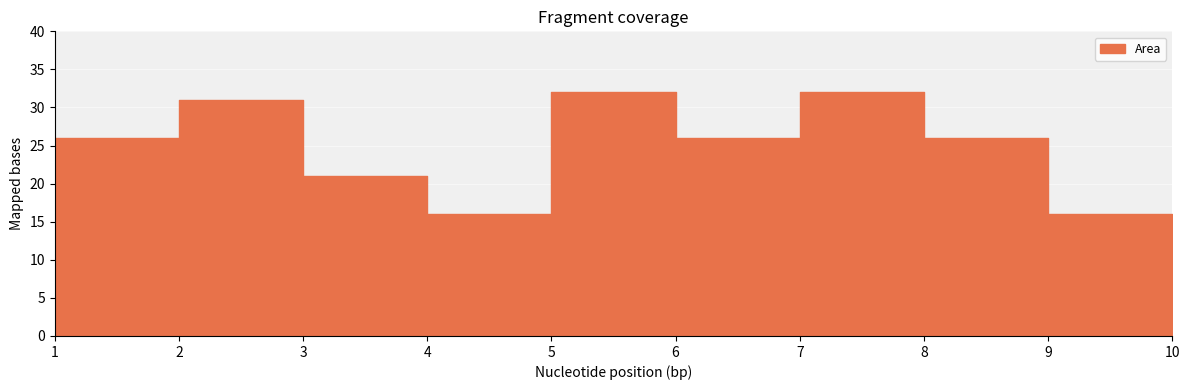

What is the difference between the second highest and second lowest values?

16